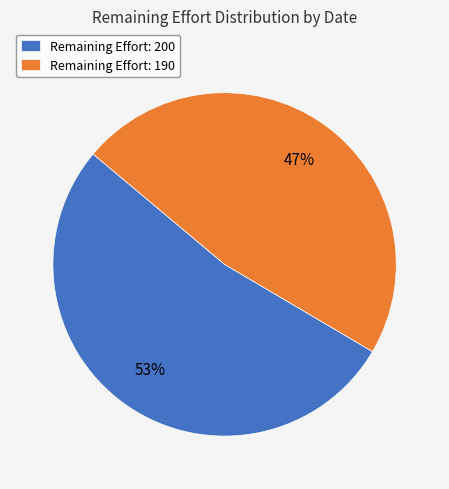

To the nearest percent, what is the combined percentage of Remaining Effort: 190 and Remaining Effort: 200?

100%